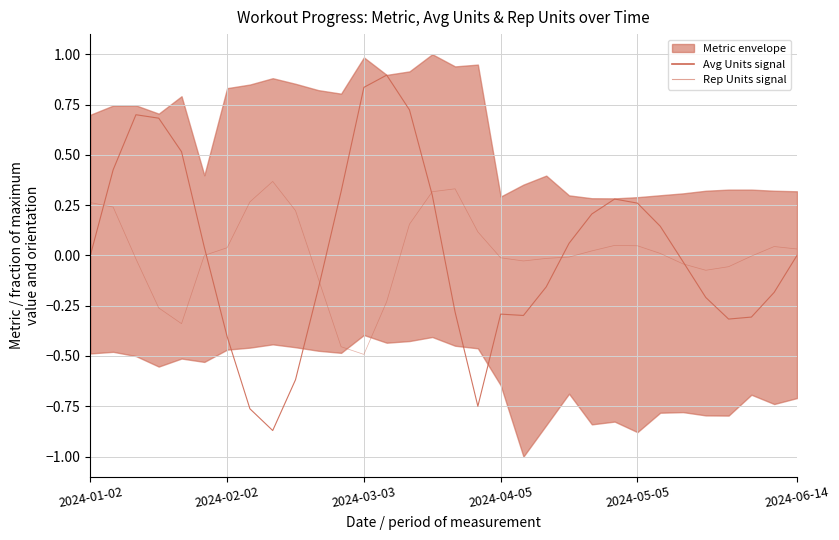

What is the value of the Rep Units signal point at the 1st from the left?

0.3